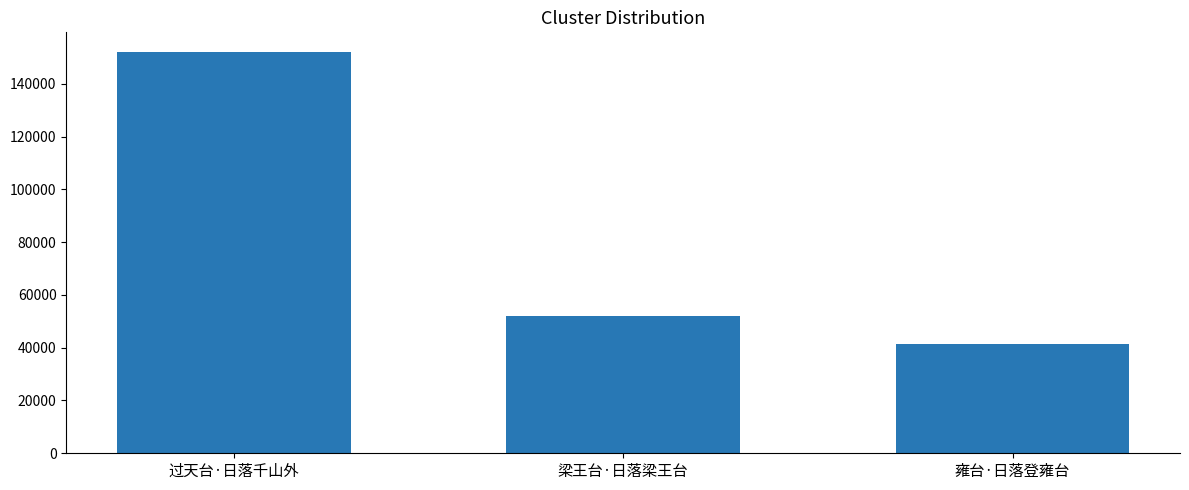

What is the sum of the values at 过天台·日落千山外 and 雍台·日落登雍台?

193169